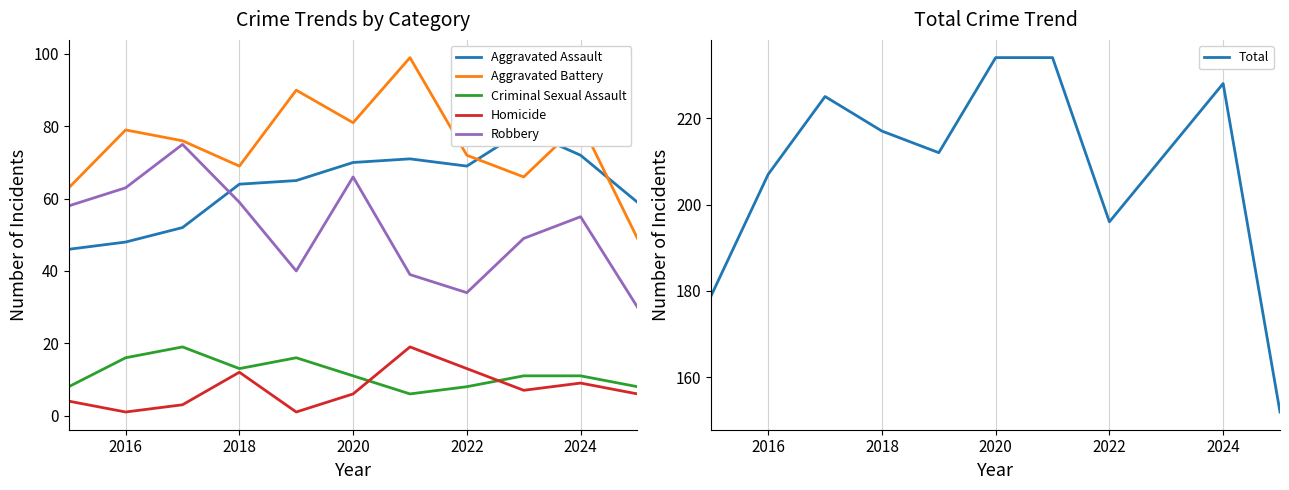

True or false: Robbery has a value of 59 at 2018.

True